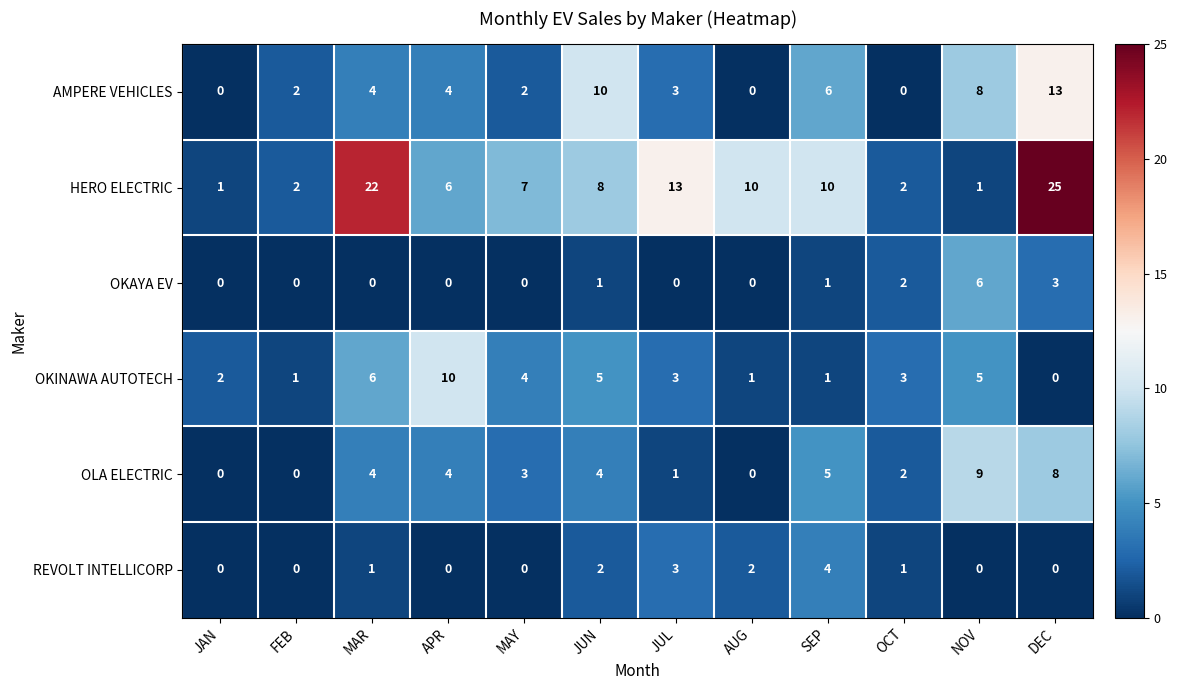

True or false: OKAYA EV has a value of 0 at JUL.

True